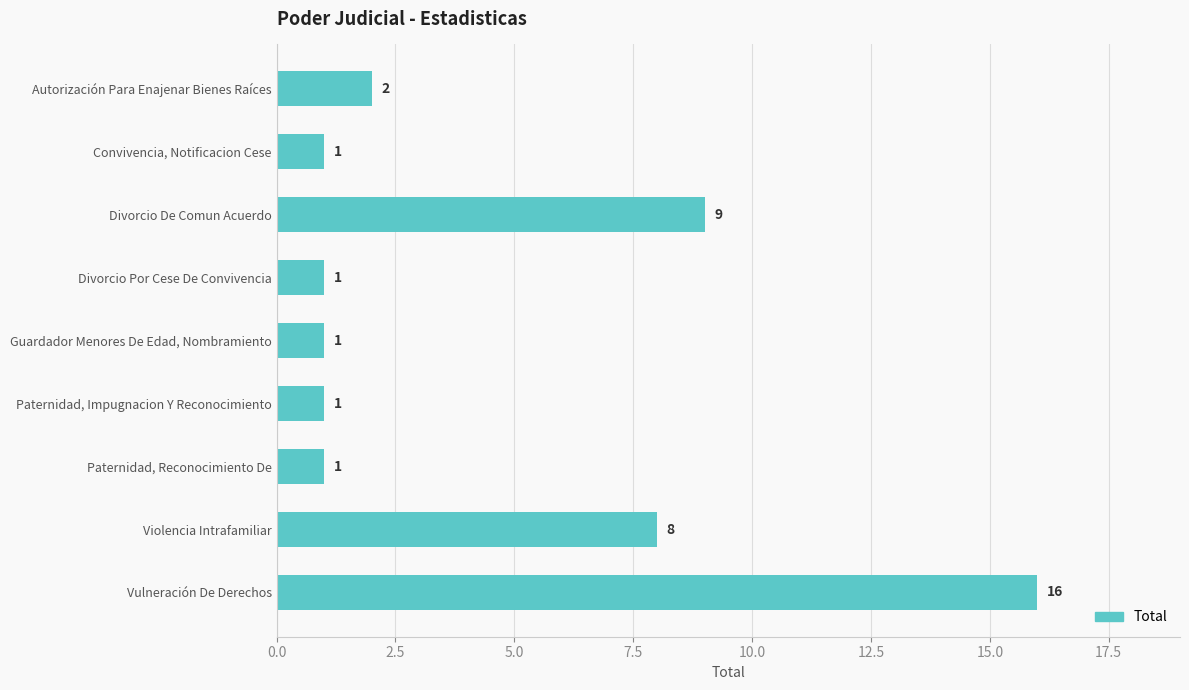

Count the number of values greater than 1.

4